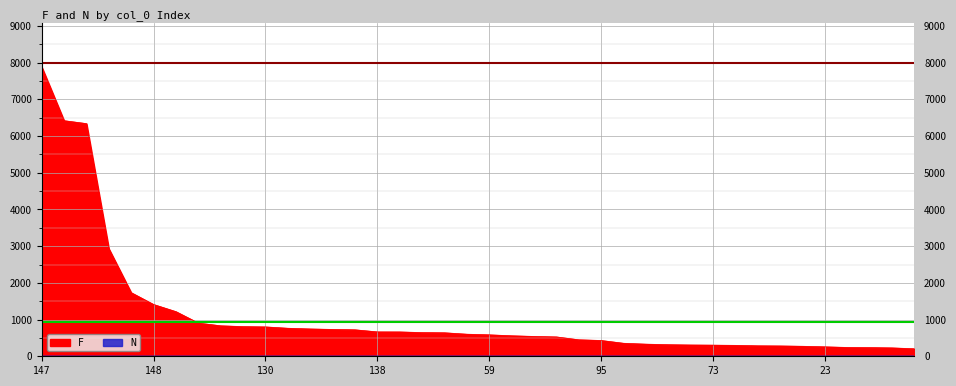

Reading left to right, list all the values displayed in this chart.

F: 147=7886	89=6420	11=6340	99=2932	100=1733	148=1411	37=1216	131=905	63=831	137=809	130=801	121=764	88=745	61=732	81=722	138=665	62=664	70=646	36=641	114=602	59=585	129=559	157=541	66=528	149=450	95=431	26=355	136=331	29=316	156=308	73=304	155=298	98=286	68=282	52=273	23=258	111=241	108=237	94=229	160=205
N: 147=1	89=2	11=1	99=1	100=1	148=1	37=1	131=1	63=1	137=1	130=1	121=1	88=1	61=1	81=1	138=1	62=1	70=1	36=2	114=1	59=1	129=2	157=1	66=1	149=1	95=1	26=1	136=1	29=2	156=1	73=1	155=1	98=1	68=1	52=1	23=1	111=2	108=1	94=1	160=1